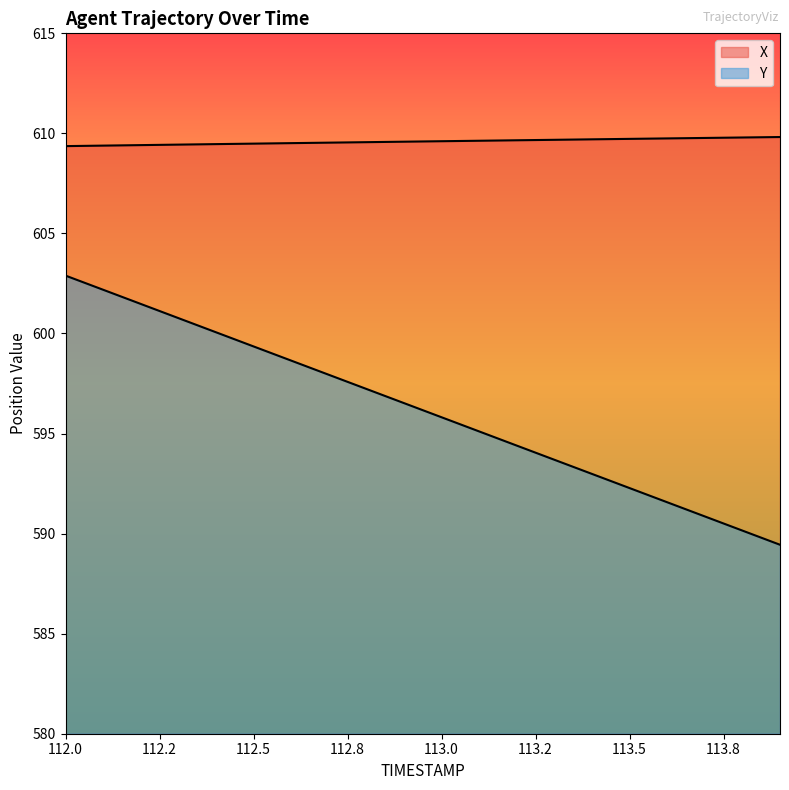

Which series has the widest spread of values?

Y